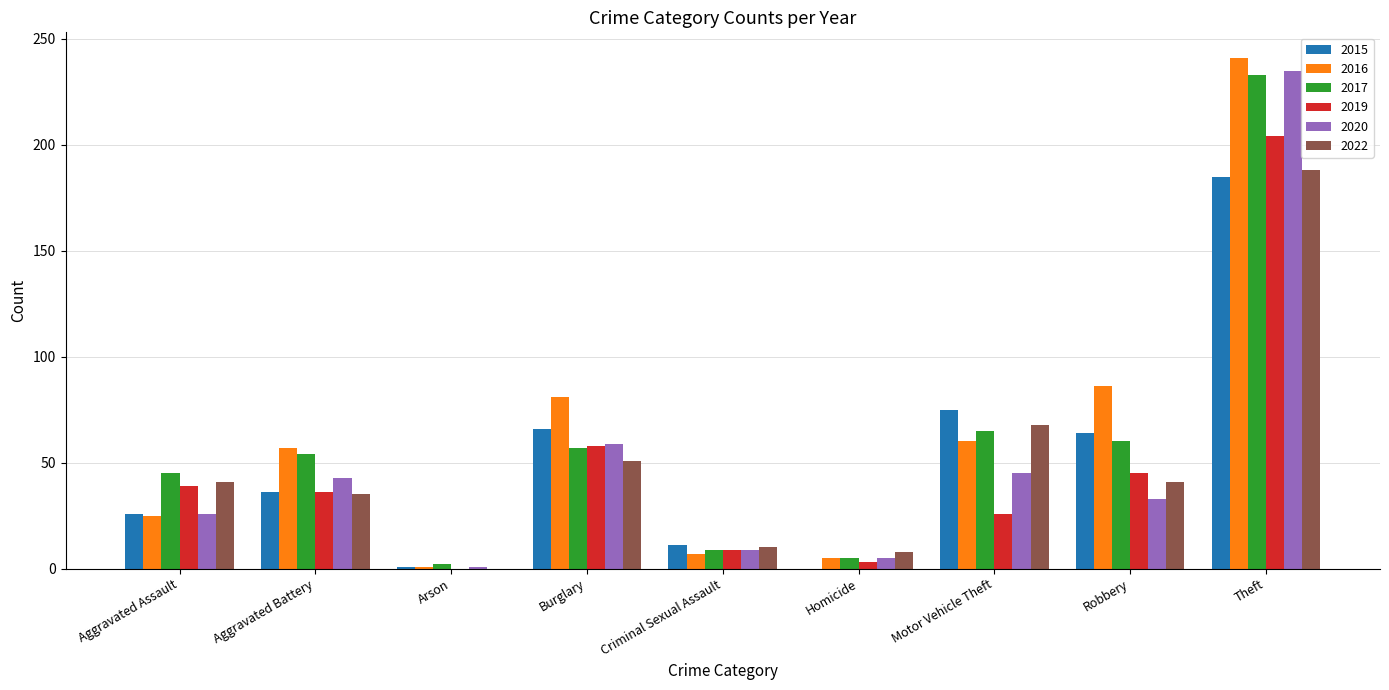

Where is 2017 nearest to the value 117?

Motor Vehicle Theft